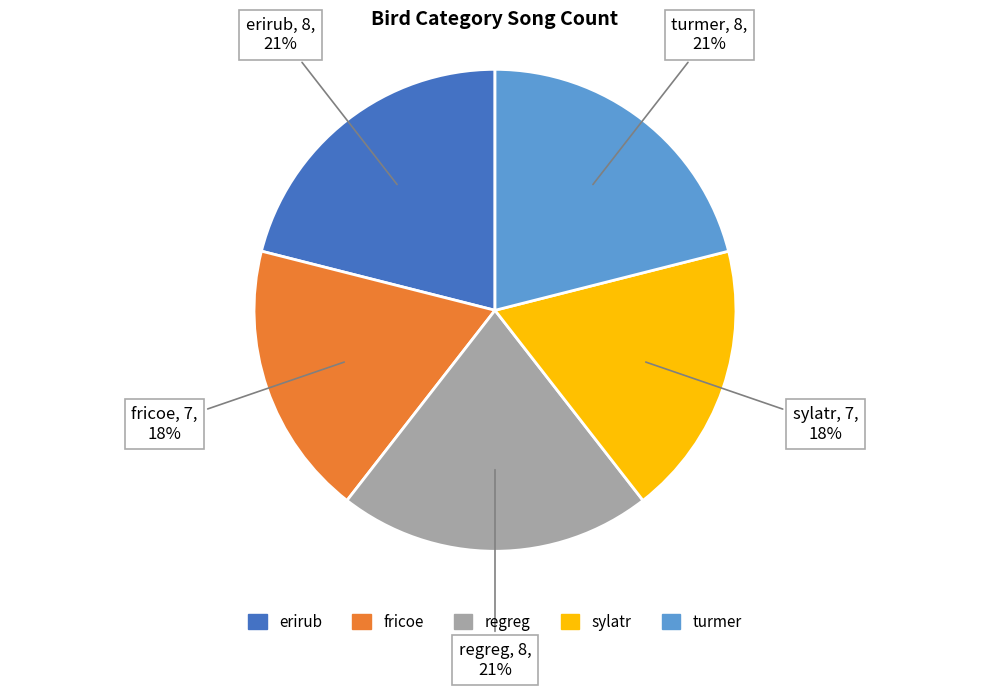

Approximately how many times larger is the value at regreg compared to erirub?

1.0